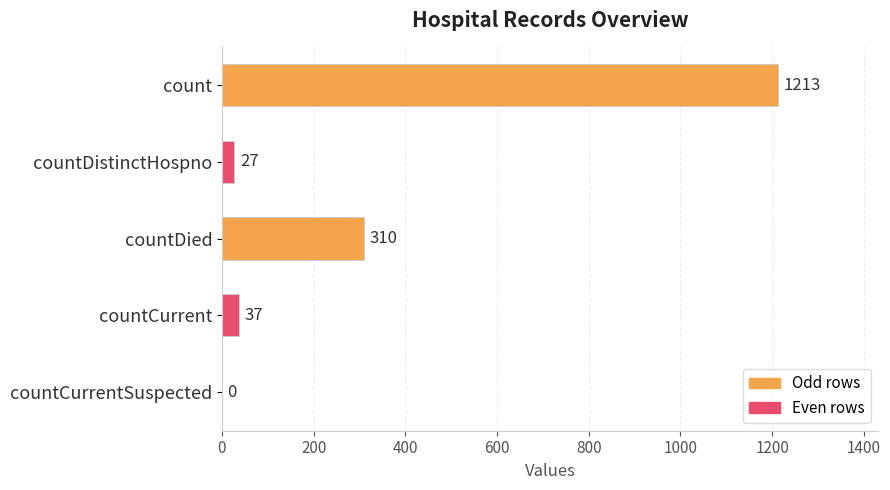

Are the bars horizontal?

Yes